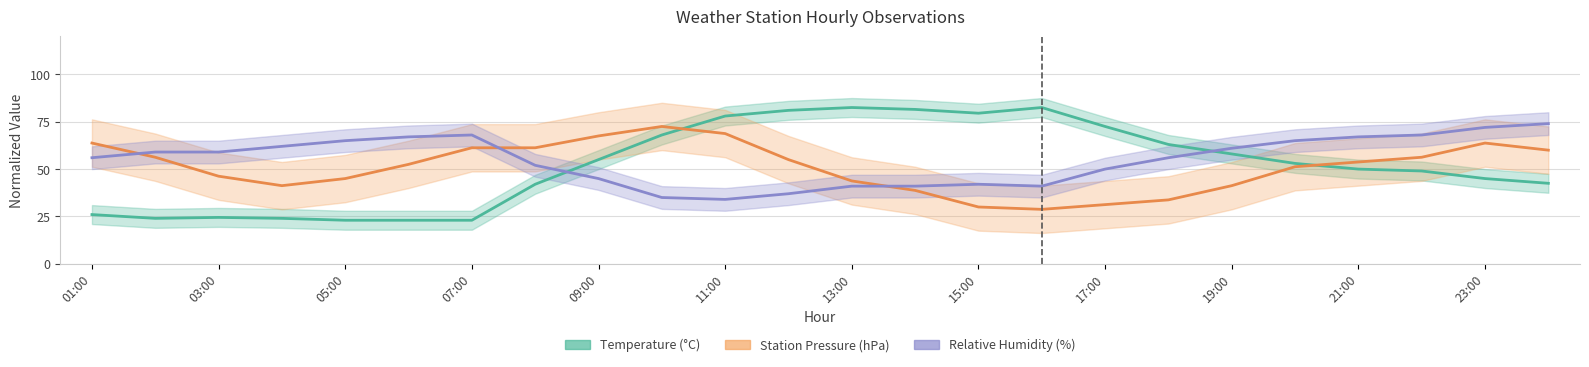

List the series in order of their overall mean, highest first.

RH, Temperature, StnPres